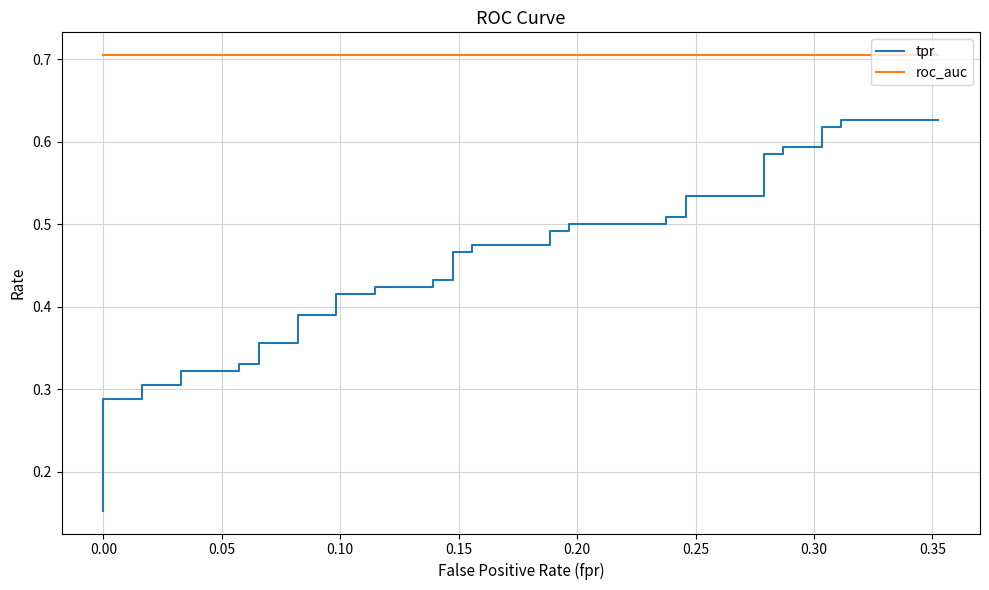

Which series has the largest total across all categories?

roc_auc